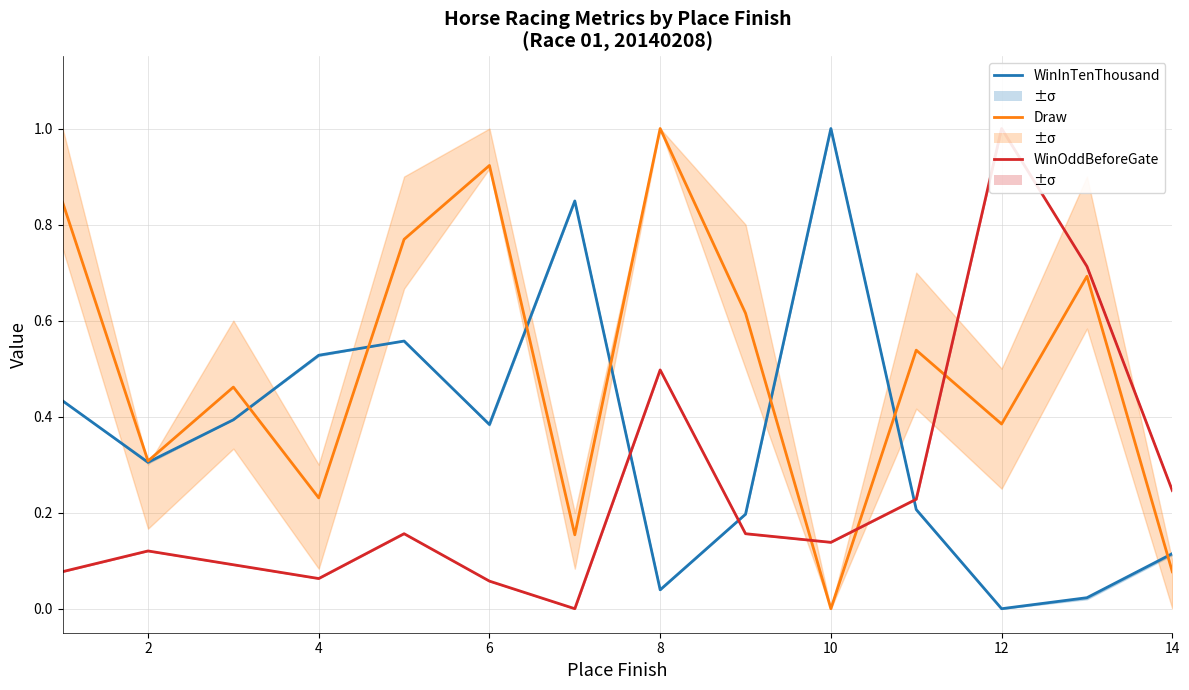

What is the difference between the maximum and second lowest values in the WinInTenThousand series?

1.0